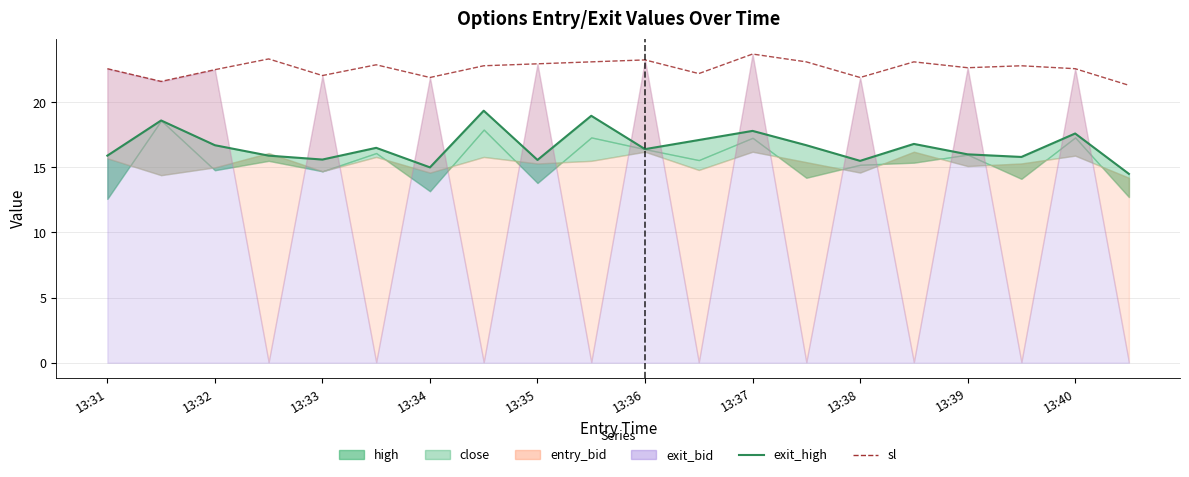

True or false: exit_high has more than 1 interior local peaks.

True